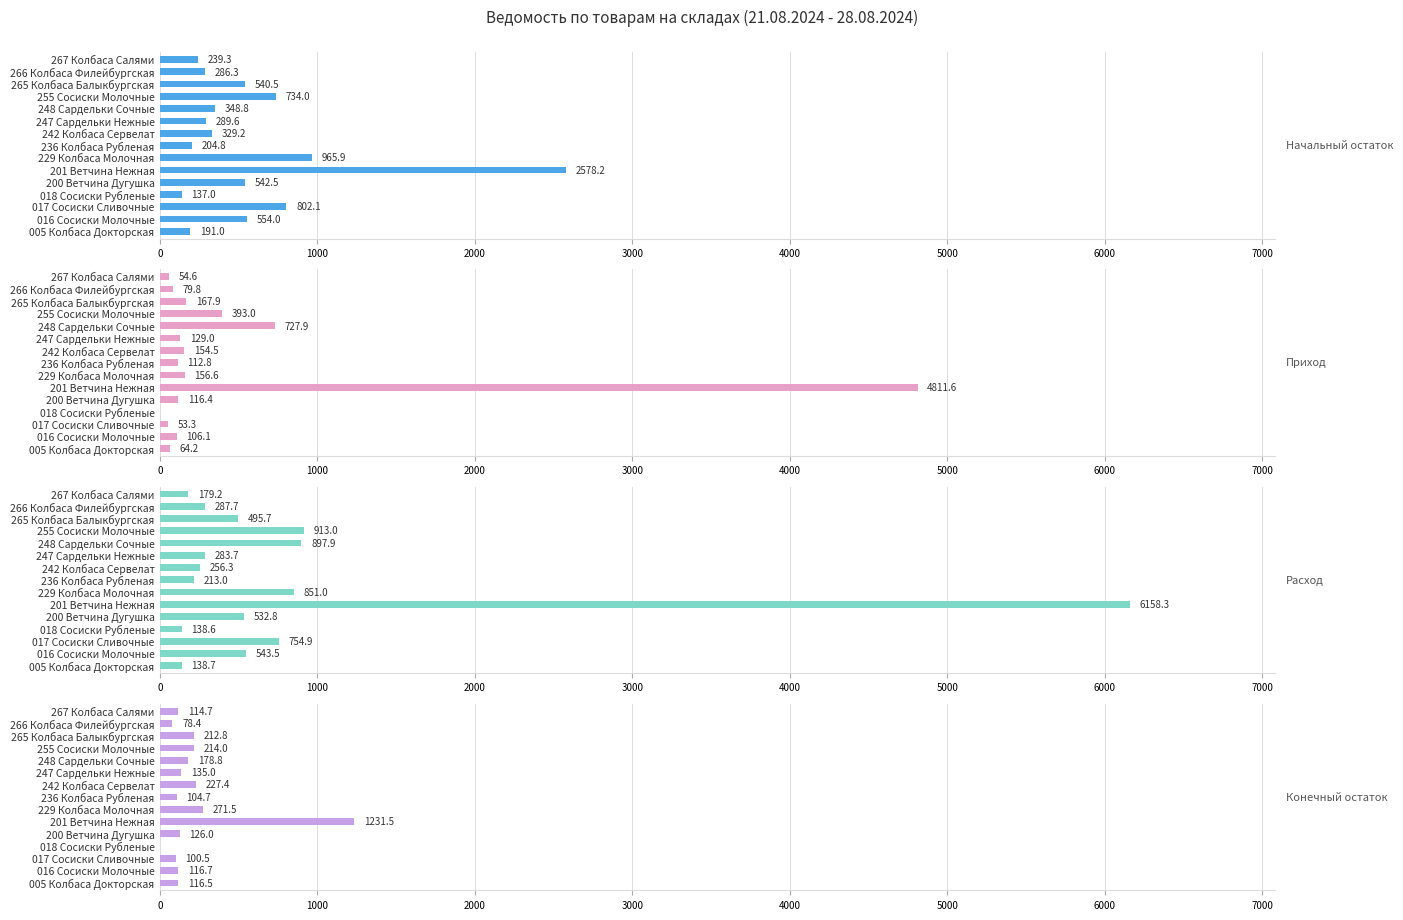

How many bars are there in each group?

4